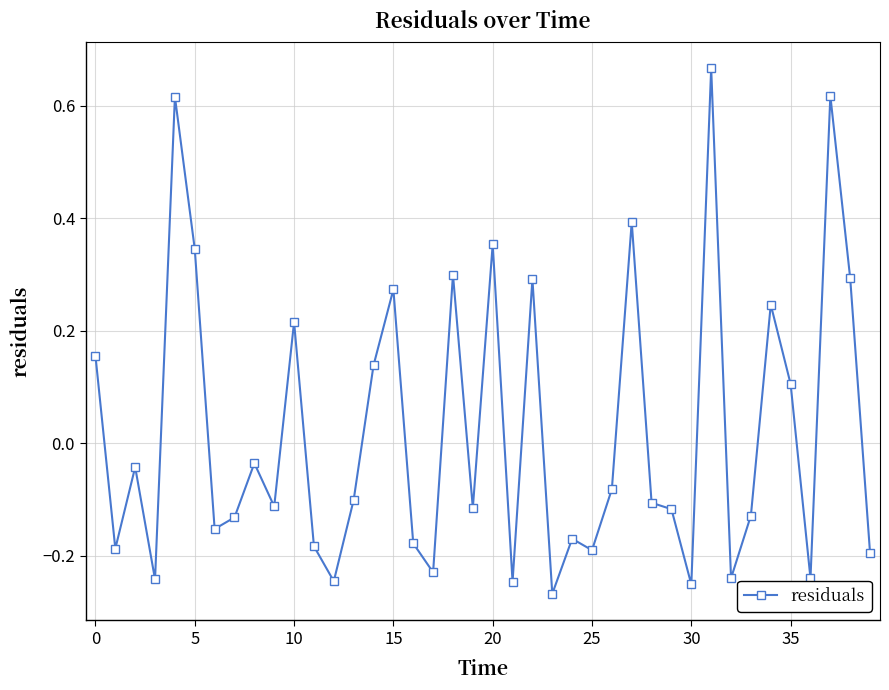

What is the sum of all values?

0.8